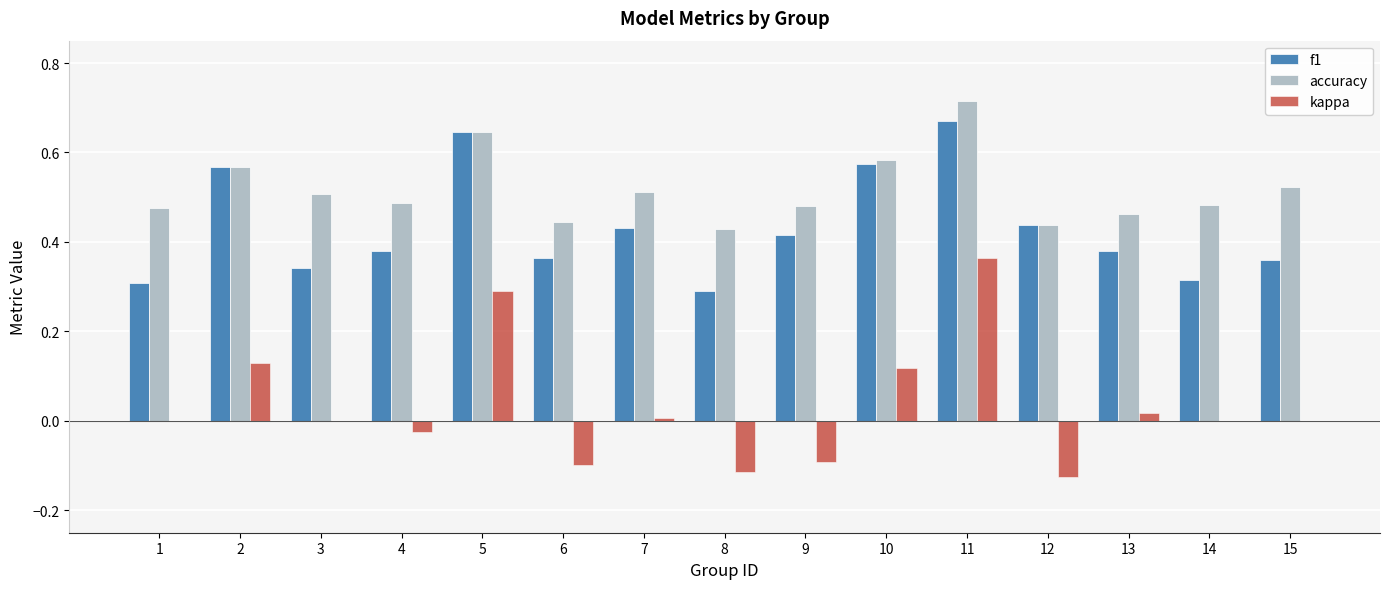

Between 10 and 14, which series saw the biggest shift?

f1